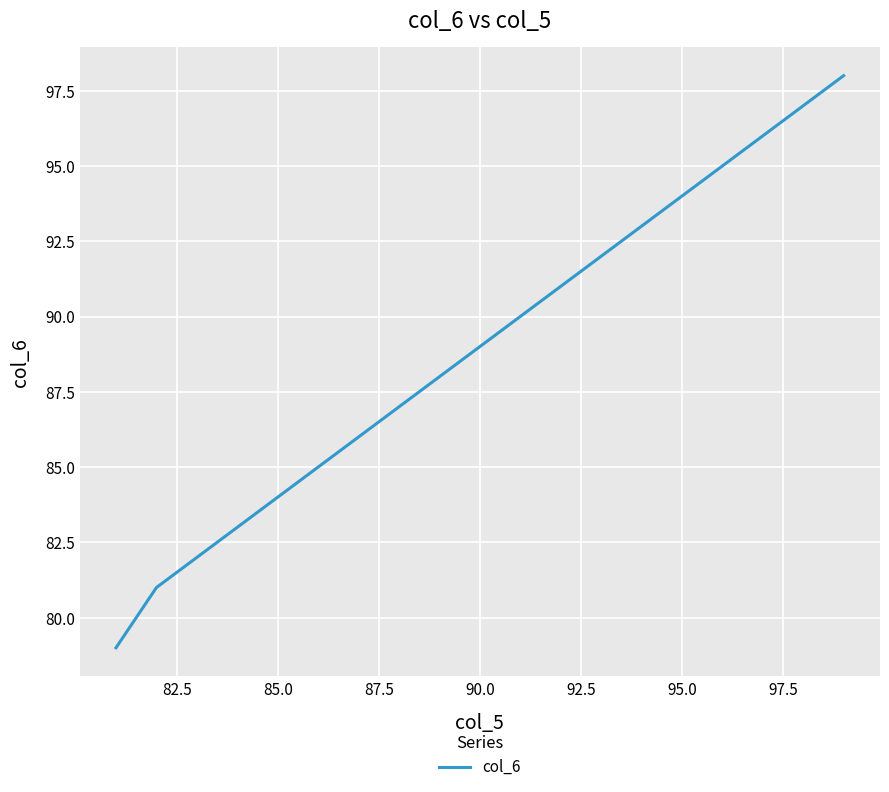

True or false: the data has more than 1 interior local peaks.

False